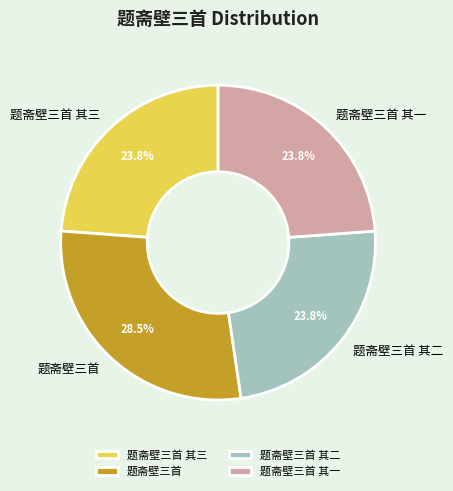

To the nearest percent, what percentage of the pie is 题斋壁三首 其三?

24%